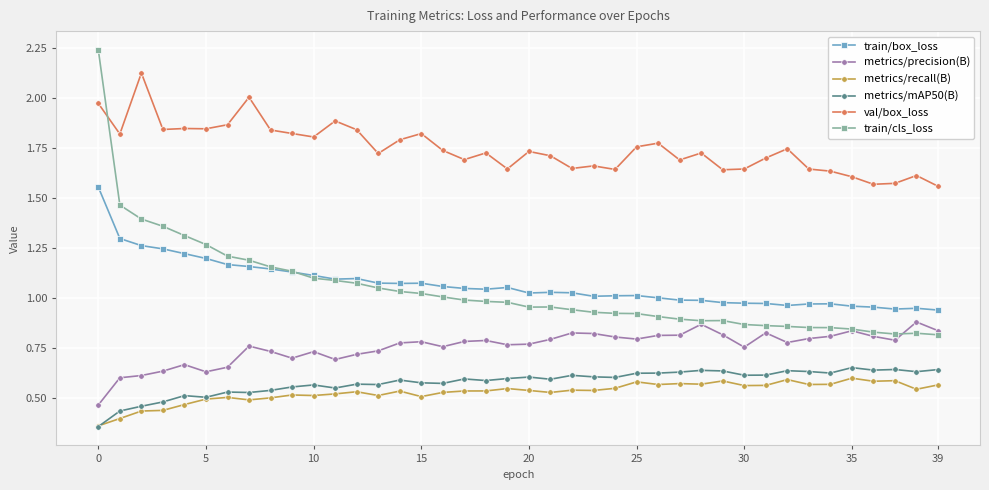

Which series has the widest spread of values?

train/cls_loss